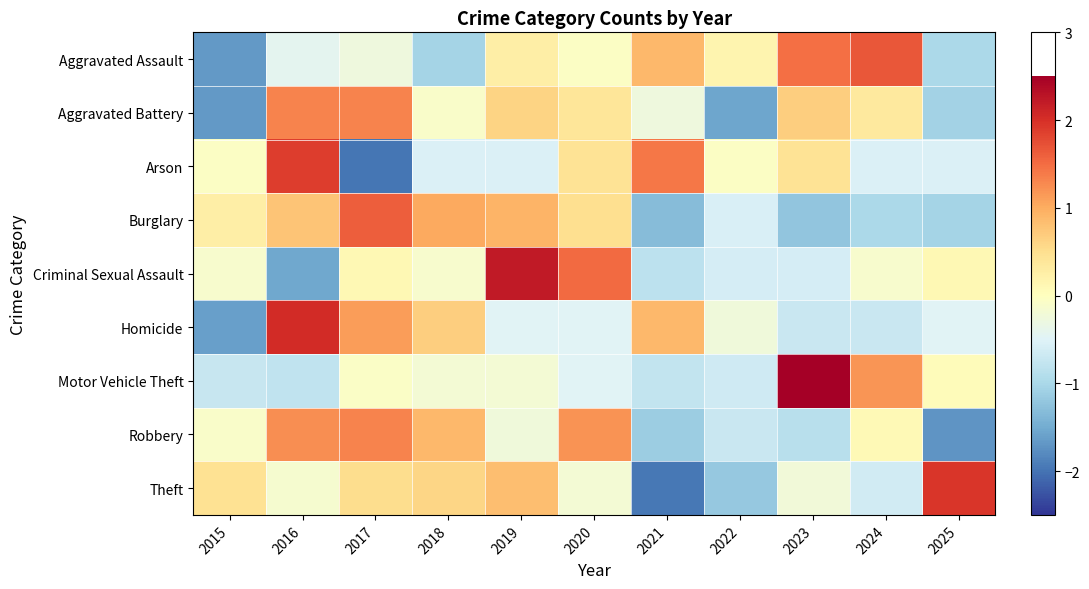

What is the total value across all series at 2020?

2.8